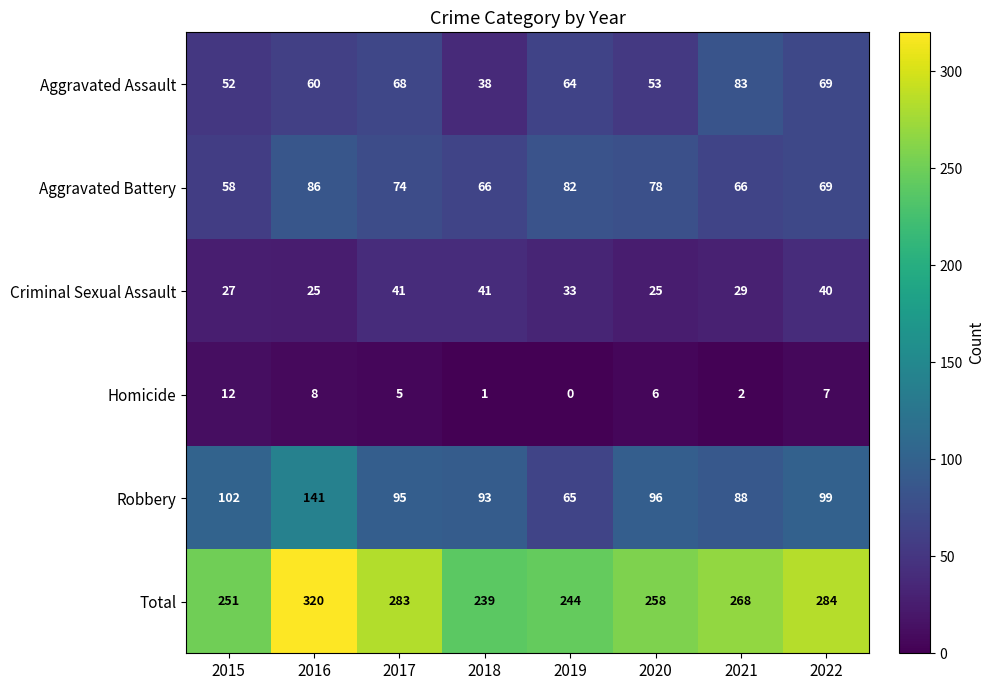

Rank the series at 2019 from highest to lowest value.

Total, Aggravated Battery, Robbery, Aggravated Assault, Criminal Sexual Assault, Homicide